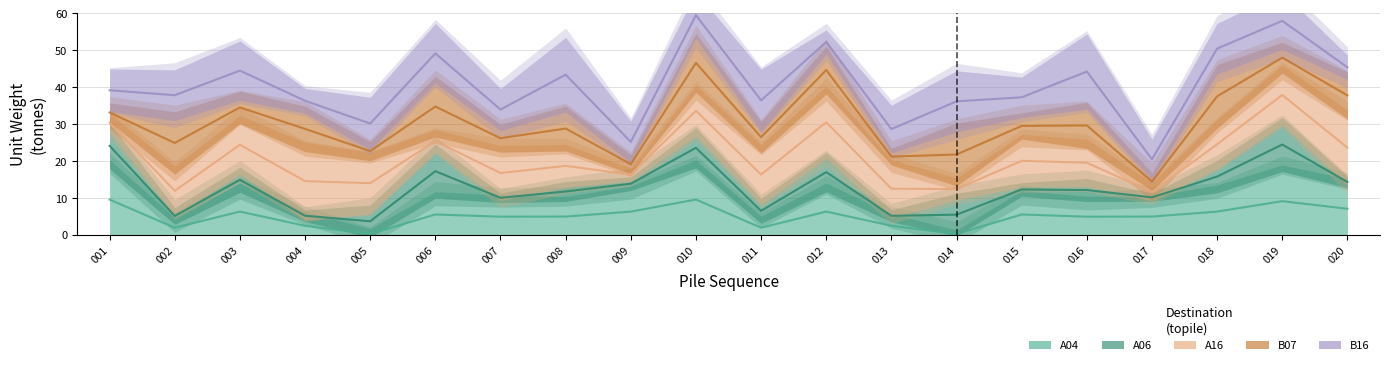

Between 012 and 016, which series saw the biggest shift?

B07